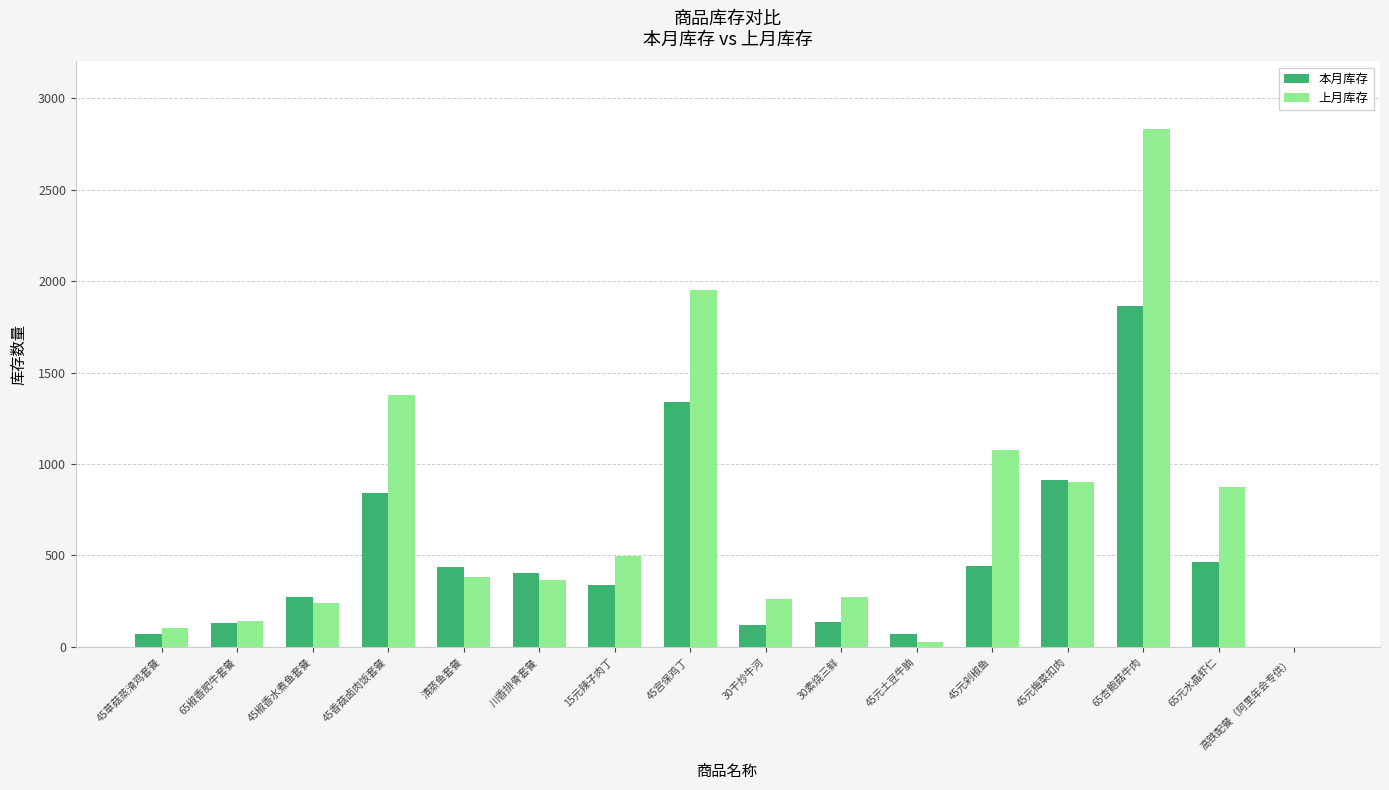

True or false: 本月库存 has a value of 1347 at 45元梅菜扣肉.

False